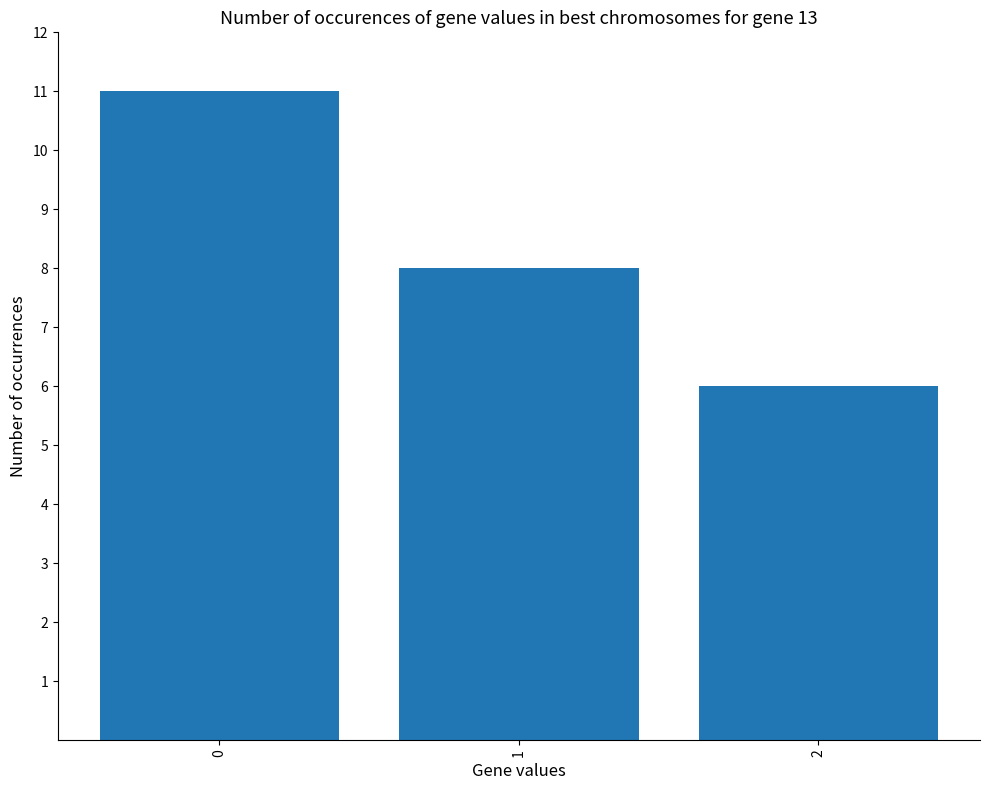

What is the difference between the maximum and minimum values?

5